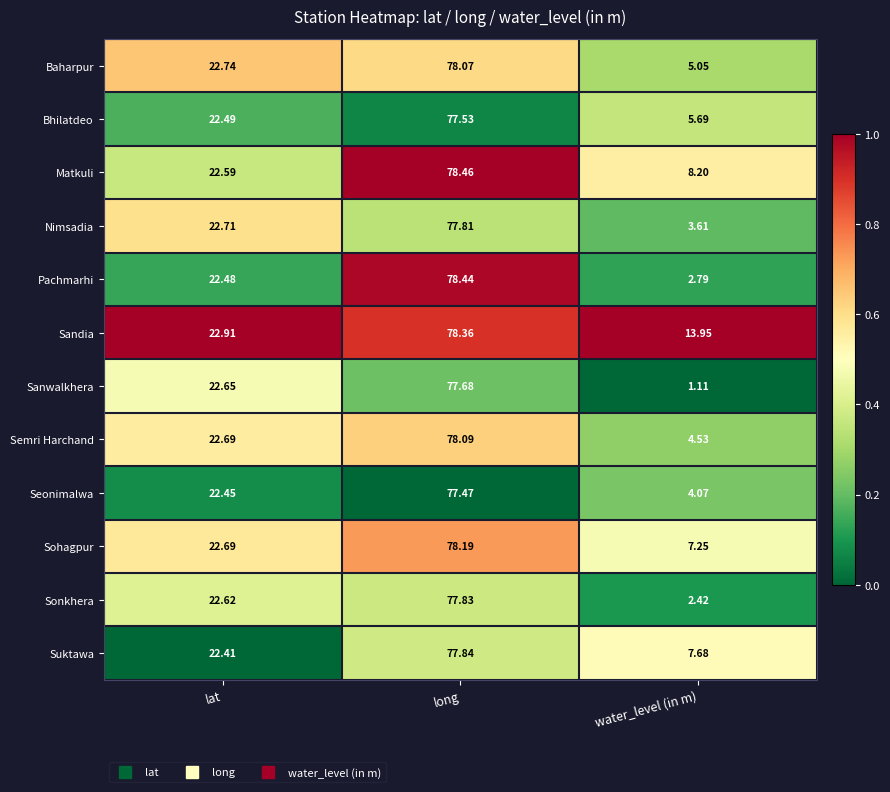

At which label does Semri Harchand reach its peak?

long